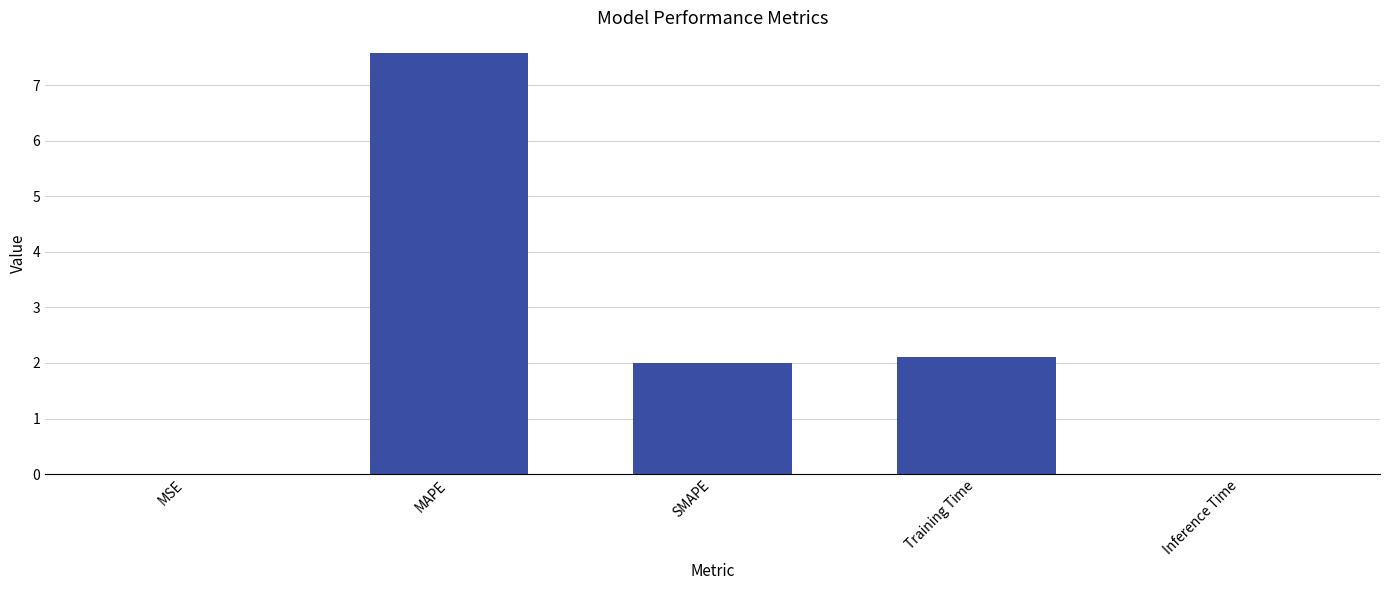

Read the value at SMAPE.

2.0